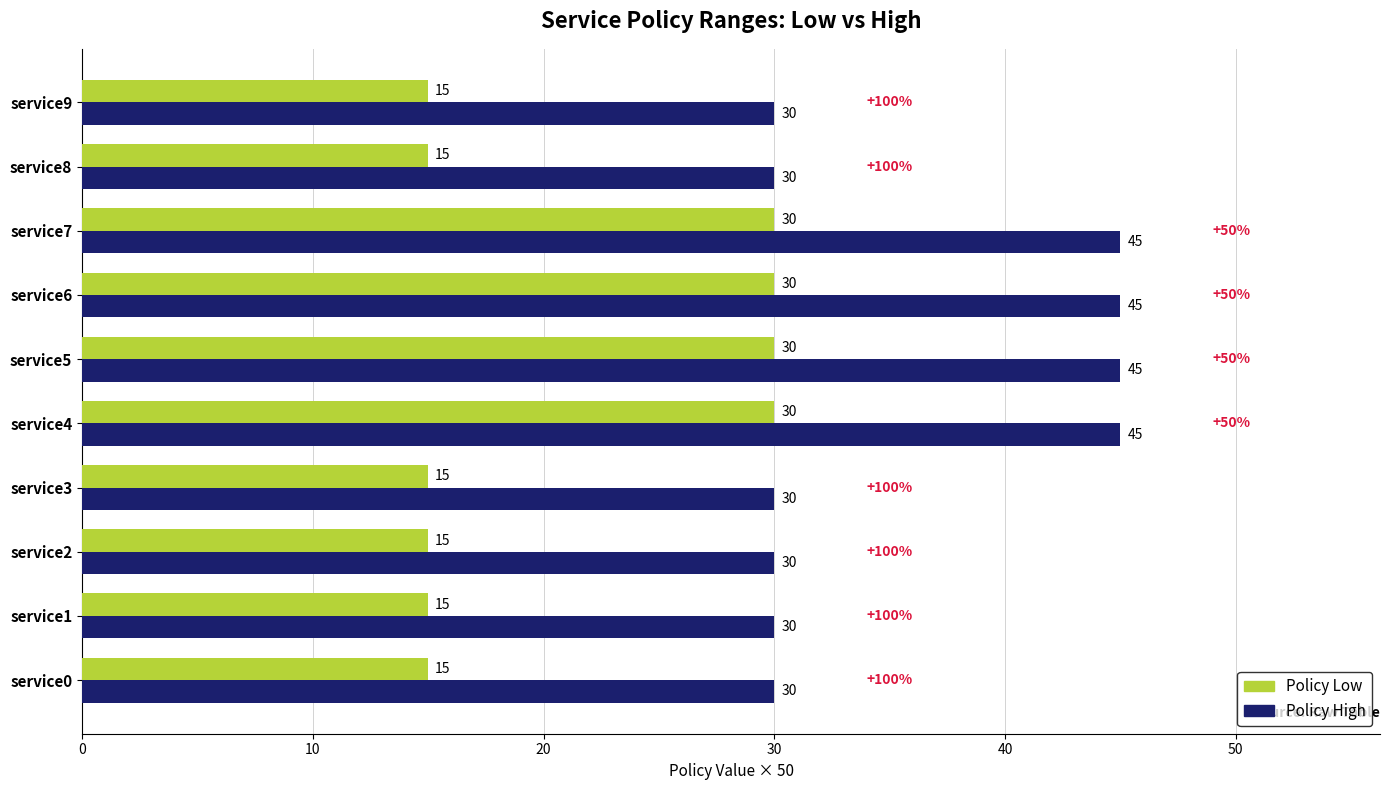

What is the difference between the maximum and minimum values in the Policy High series?

15